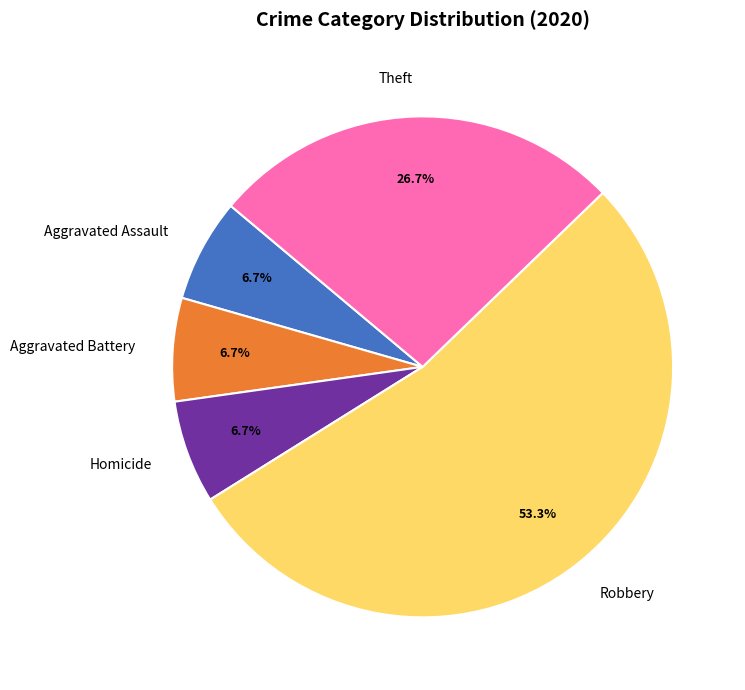

Between Robbery and Homicide, which is larger?

Robbery